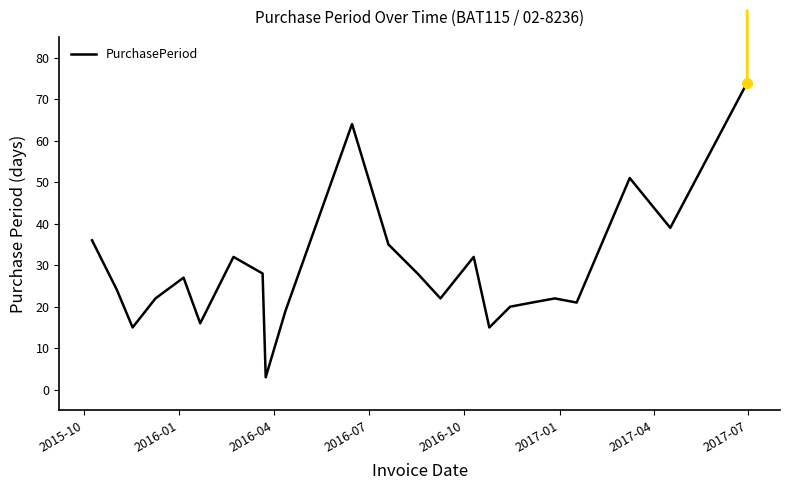

Reading right to left, extract all data points from this chart.

74	39	51	21	22	21	20	15	32	22	28	35	64	19	3	28	32	16	27	22	15	24	36